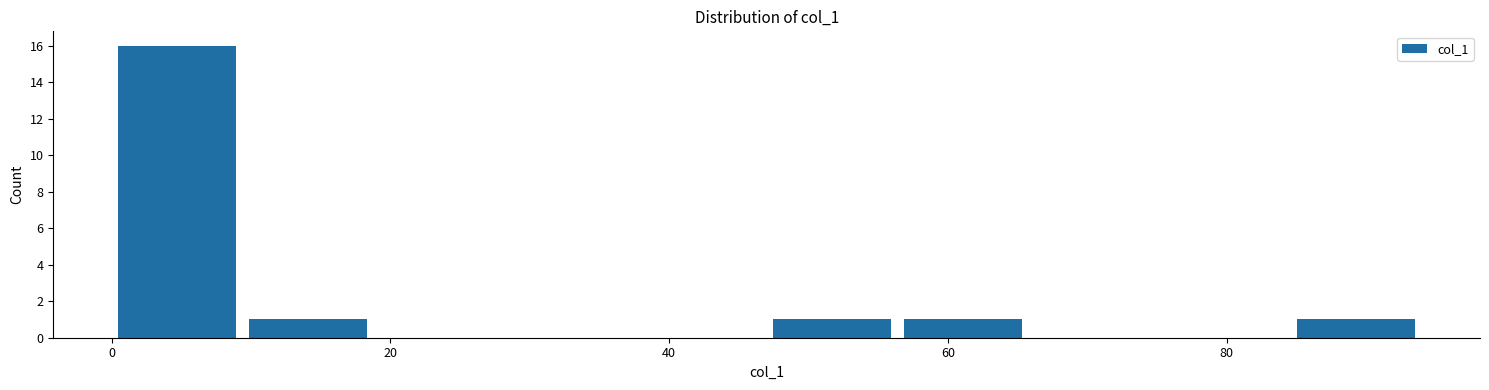

Over which range of the x-axis is the bar tallest?

0.0 to 9.4